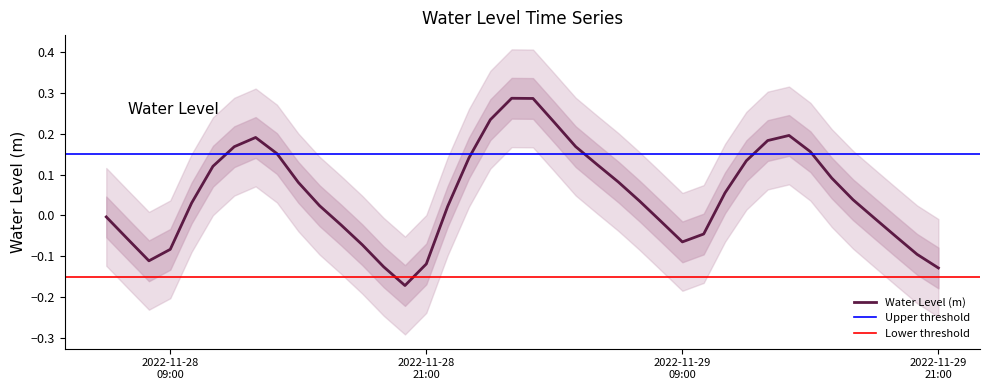

Does the chart display data point markers on the line(s)?

No